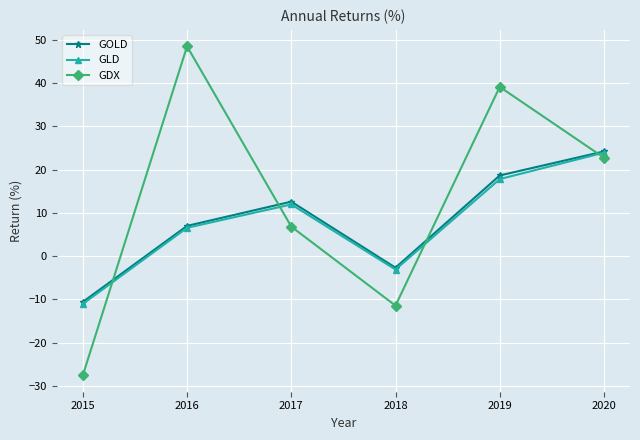

Reading left to right, list all the values displayed in this chart.

GOLD: -10.6	7.0	12.6	-2.7	18.6	24.2
GLD: -11.1	6.5	11.9	-3.1	17.8	23.9
GDX: -27.6	48.5	6.8	-11.5	39.1	22.7